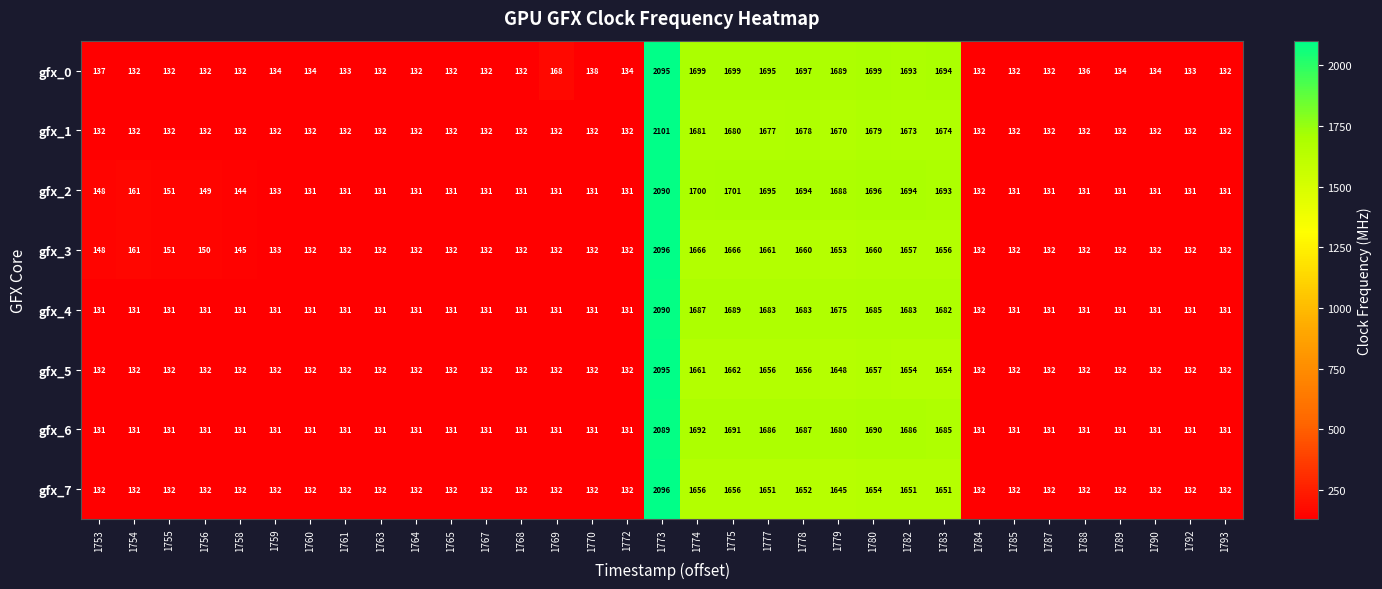

At how many categories does at least one series exceed 568?

9